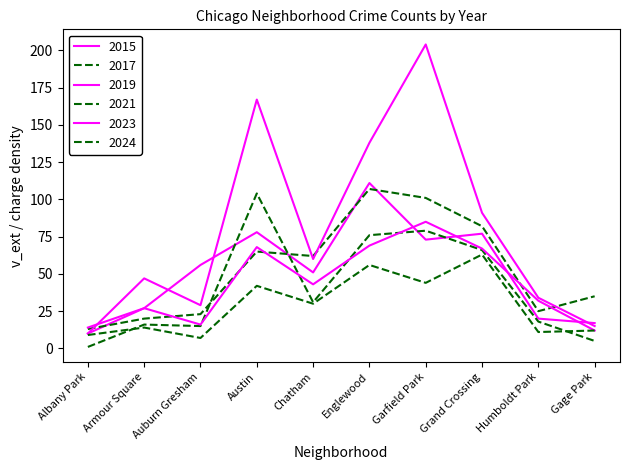

Is this an area chart (filled region under the line)?

No